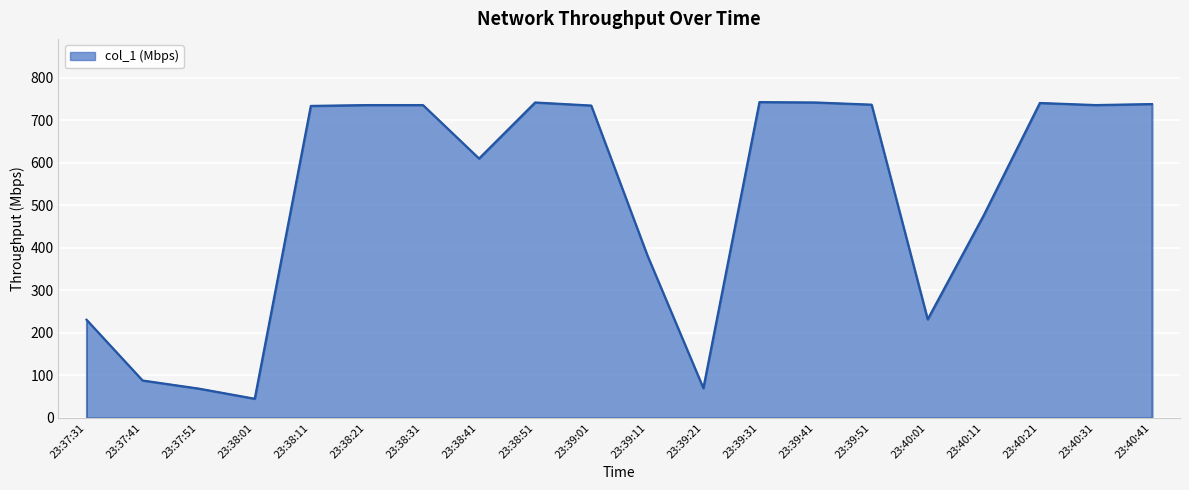

What is the smallest value displayed?

45.0